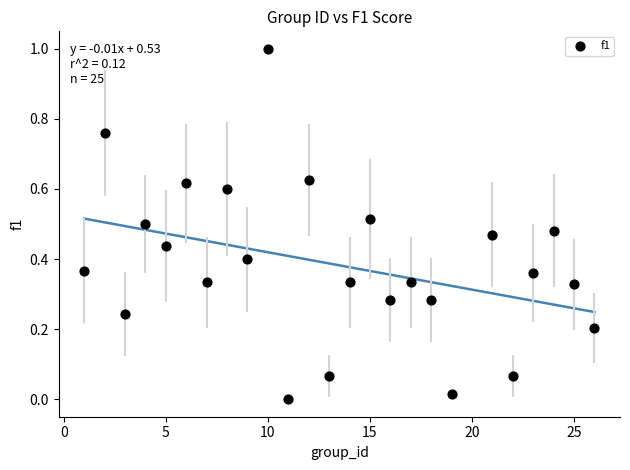

What is the range of Y values (max minus min)?

1.0